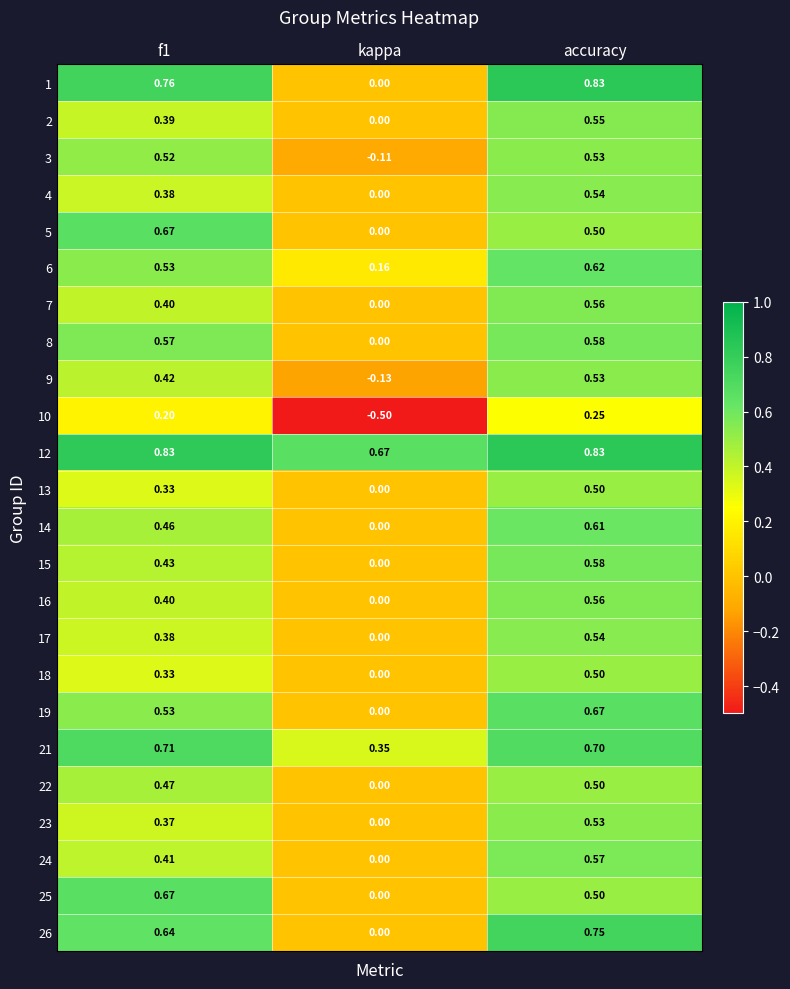

Which category has the lowest value in the 4 series?

kappa